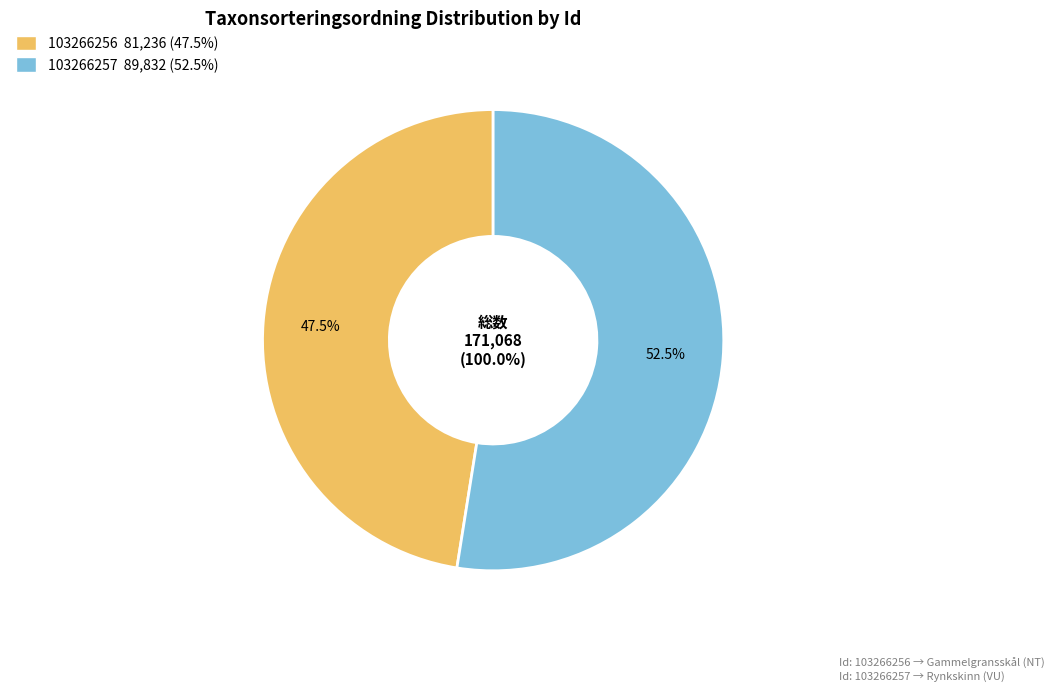

Between 103266256 and 103266257, which is larger?

103266257